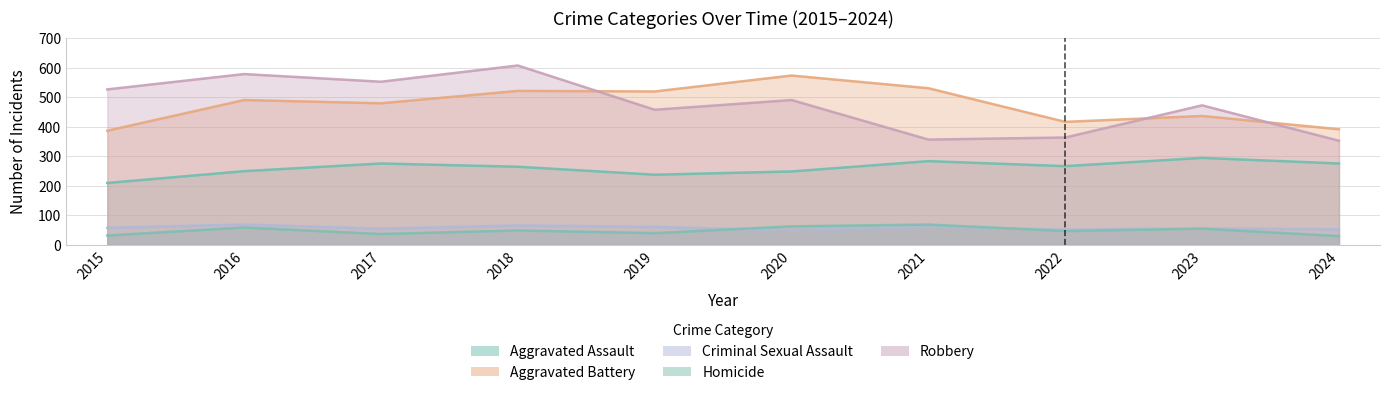

The Aggravated Assault series shows 378 at 2018. True or false?

False